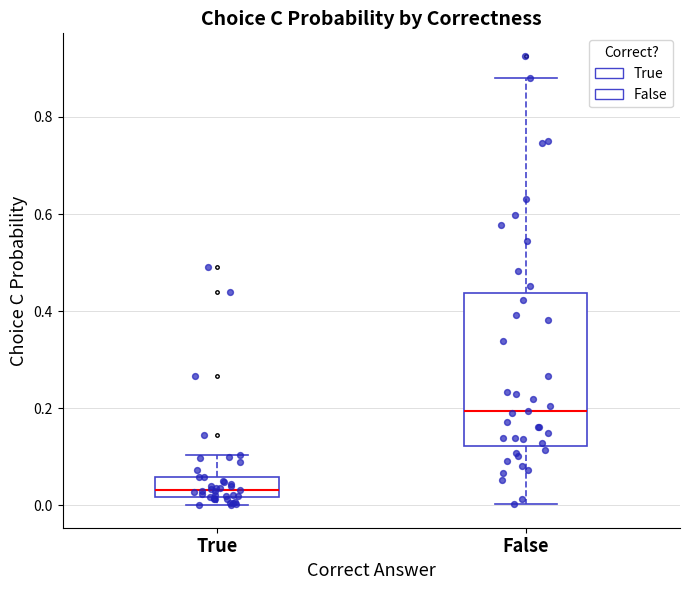

Which box has the highest median line?

False